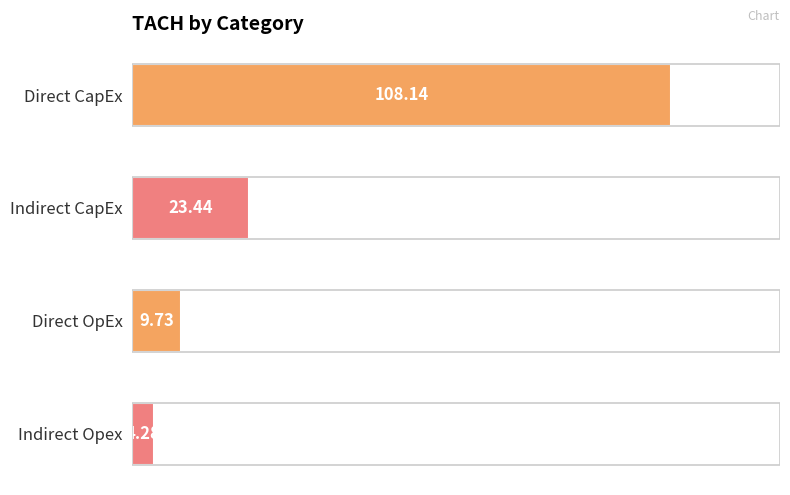

What is the change in value from Direct CapEx to Indirect CapEx?

-84.7